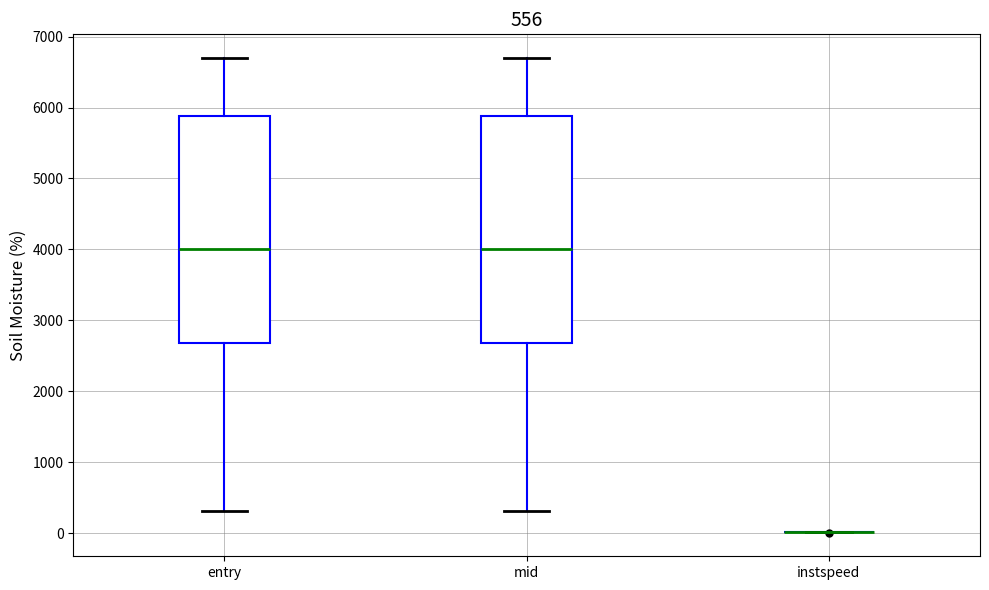

Reading left to right, read every box against the y-axis: the position of its median line, the range the box covers, and the ends of its whiskers. The values are not printed on the chart, so give them approximately, as read against the axis.

entry: median 4000, box 2700 to 5900, whiskers 300 to 6700
mid: median 4000, box 2700 to 5900, whiskers 300 to 6700
instspeed: box collapsed to a line at 0, whiskers 0 to 0